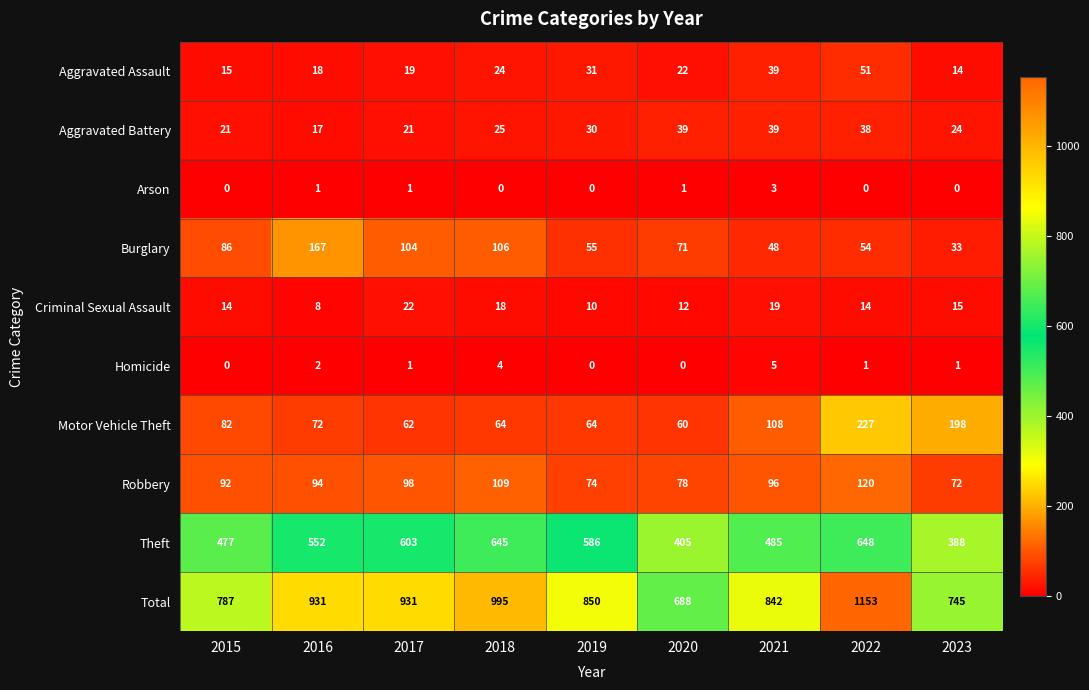

Which category has the lowest value in the Motor Vehicle Theft series?

2020